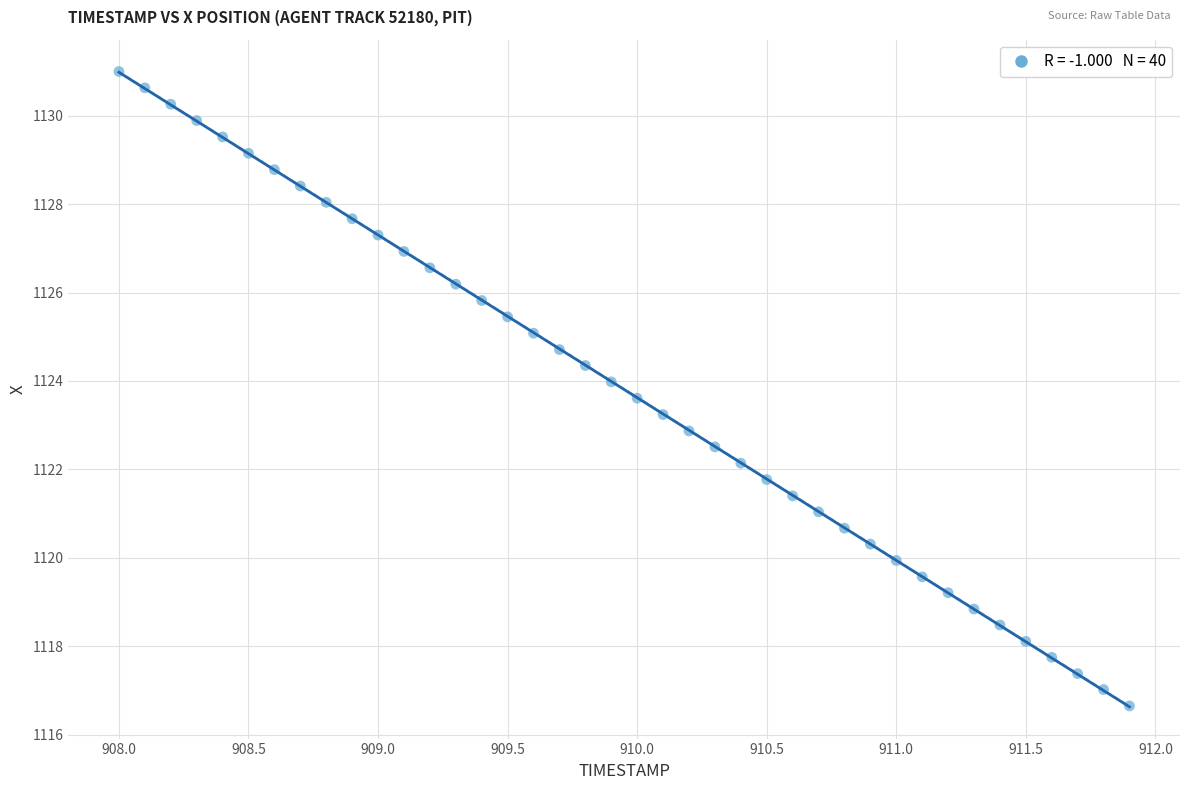

What is the range of X values (max minus min)?

3.9